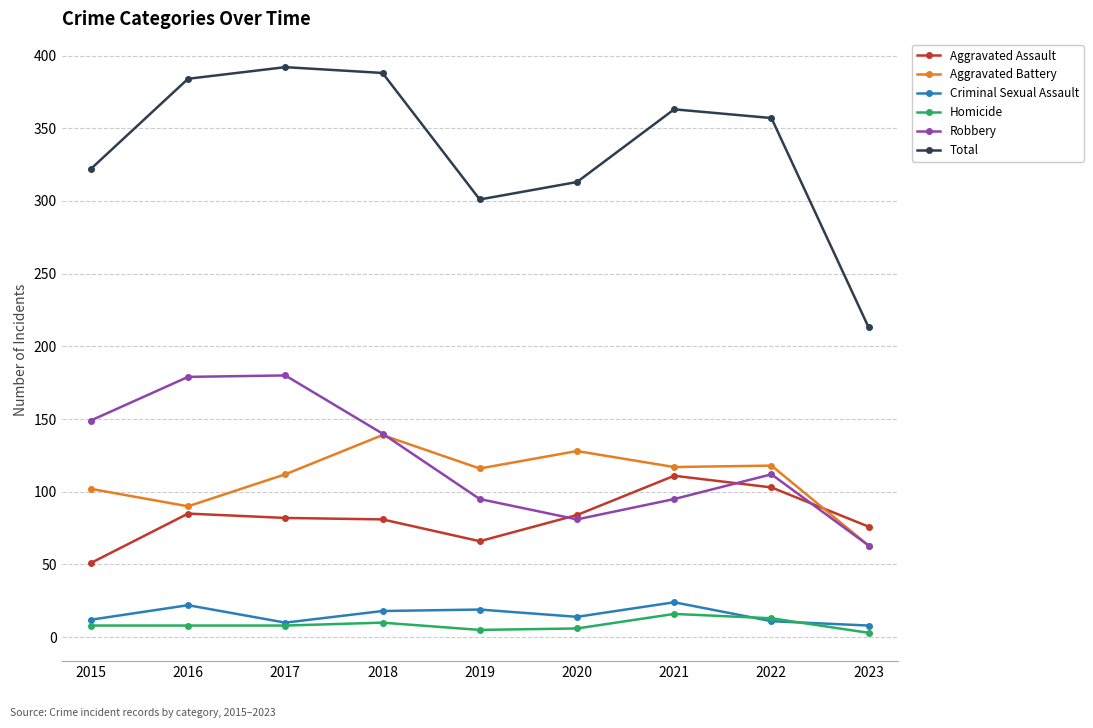

How many series are shown in this chart?

6